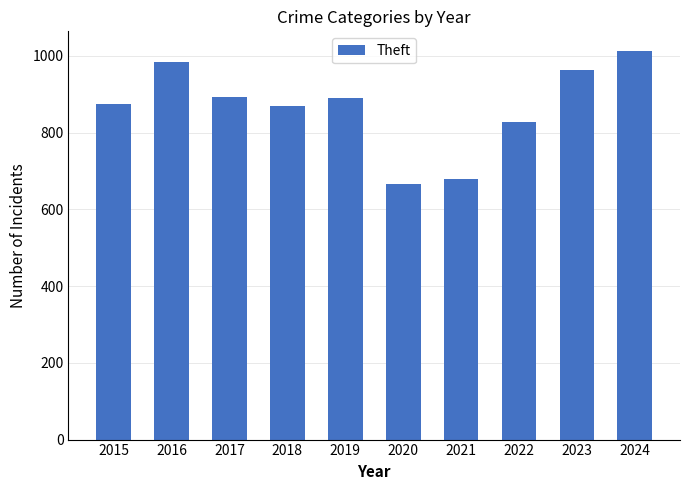

True or false: the data shows 964 at 2023.

True